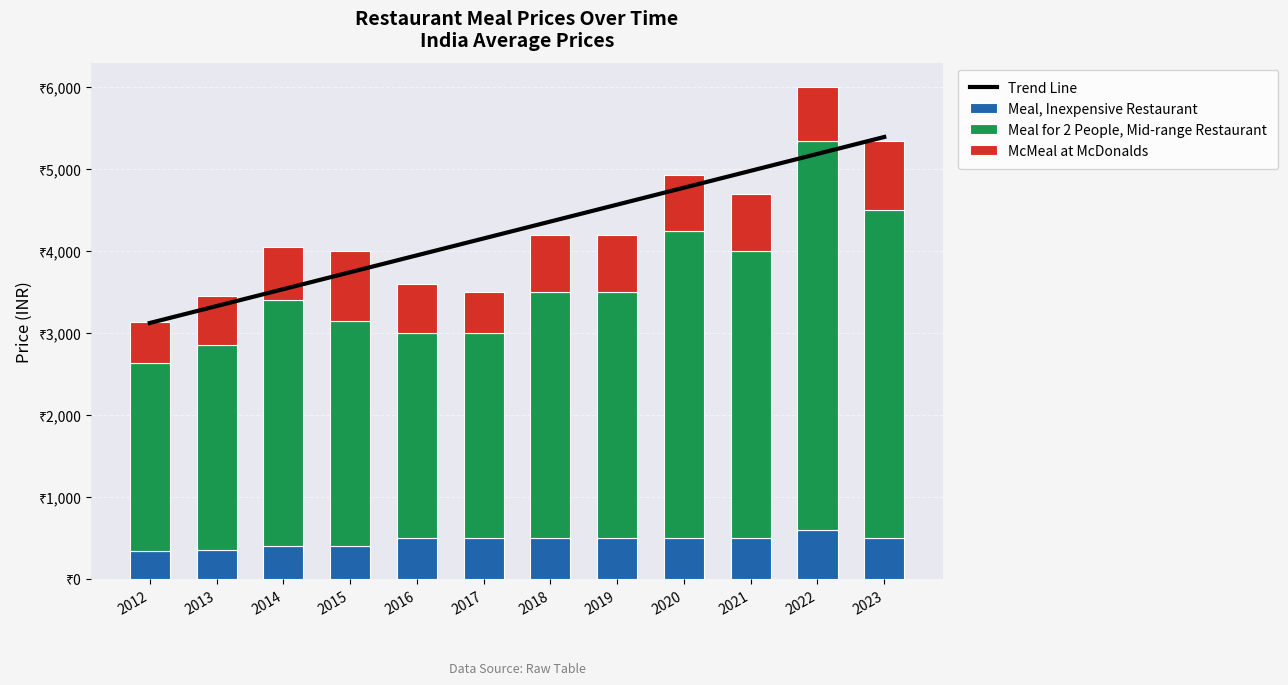

Reading left to right, transcribe all the data shown in this chart.

Trend Line: 2012=3124.6	2013=3330.9	2014=3537.2	2015=3743.6	2016=3949.9	2017=4156.2	2018=4362.5	2019=4568.8	2020=4775.2	2021=4981.5	2022=5187.8	2023=5394.1
Meal, Inexpensive Restaurant: 2012=341.8	2013=350.0	2014=400.0	2015=400.0	2016=500.0	2017=500.0	2018=500.0	2019=500.0	2020=500.0	2021=500.0	2022=600.0	2023=500.0
Meal for 2 People, Mid-range Restaurant: 2012=2297.7	2013=2500.0	2014=3000.0	2015=2750.0	2016=2500.0	2017=2500.0	2018=3000.0	2019=3000.0	2020=3750.0	2021=3500.0	2022=4750.0	2023=4000.0
McMeal at McDonalds: 2012=494.8	2013=600.0	2014=650.0	2015=850.0	2016=600.0	2017=500.0	2018=700.0	2019=702.9	2020=675.2	2021=700.0	2022=650.0	2023=850.0